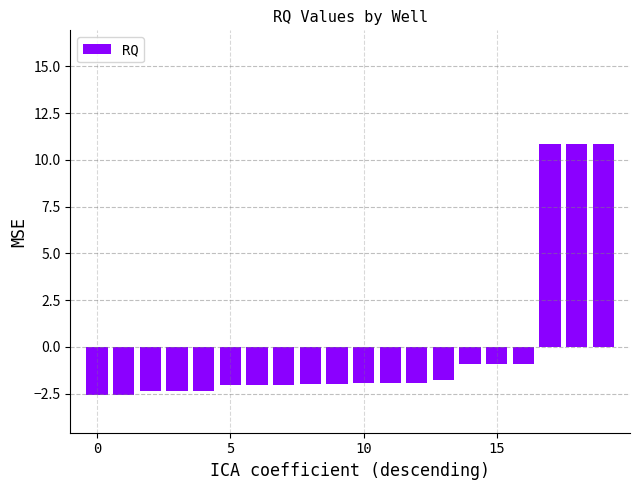

What is the value of the 13th bar from the left?

-1.9